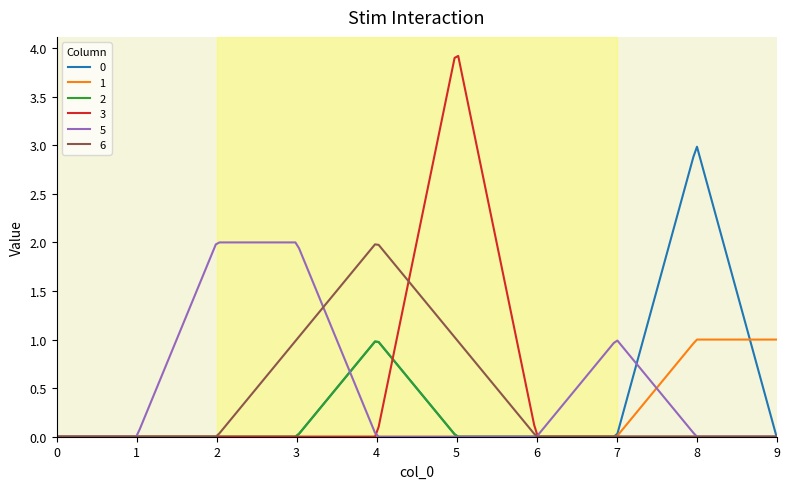

What is the maximum value shown in the chart?

3.9